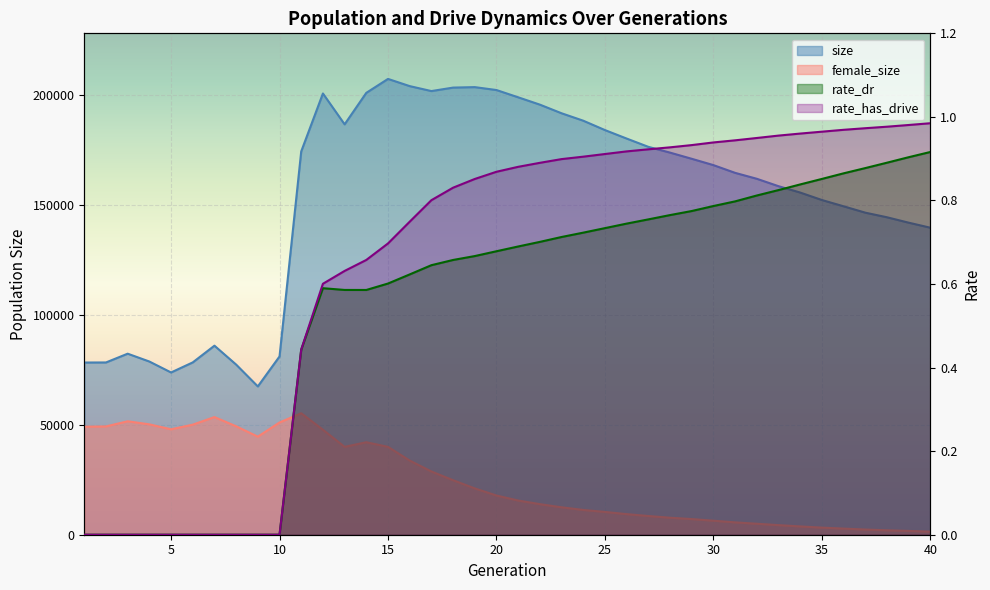

Is it true that female_size equals 13899.0 at 22?

True